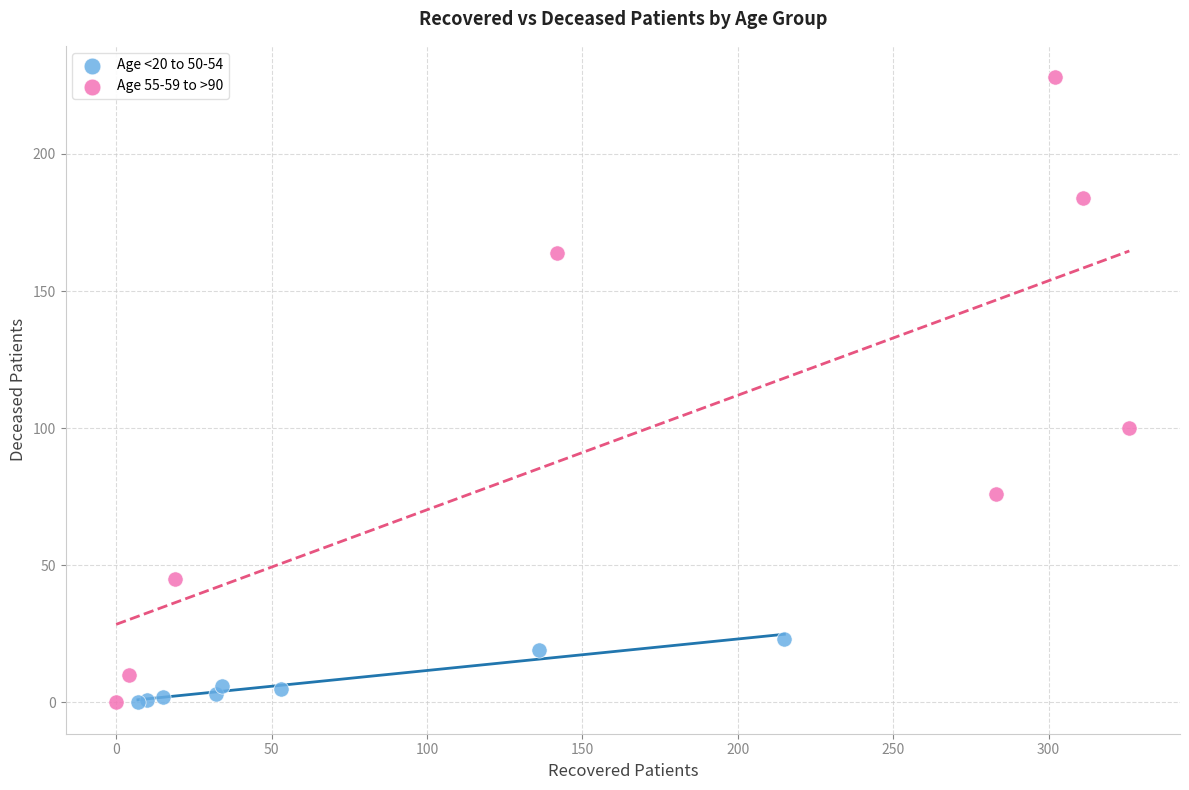

Which series reaches the maximum Y coordinate?

Age 55-59 to >90